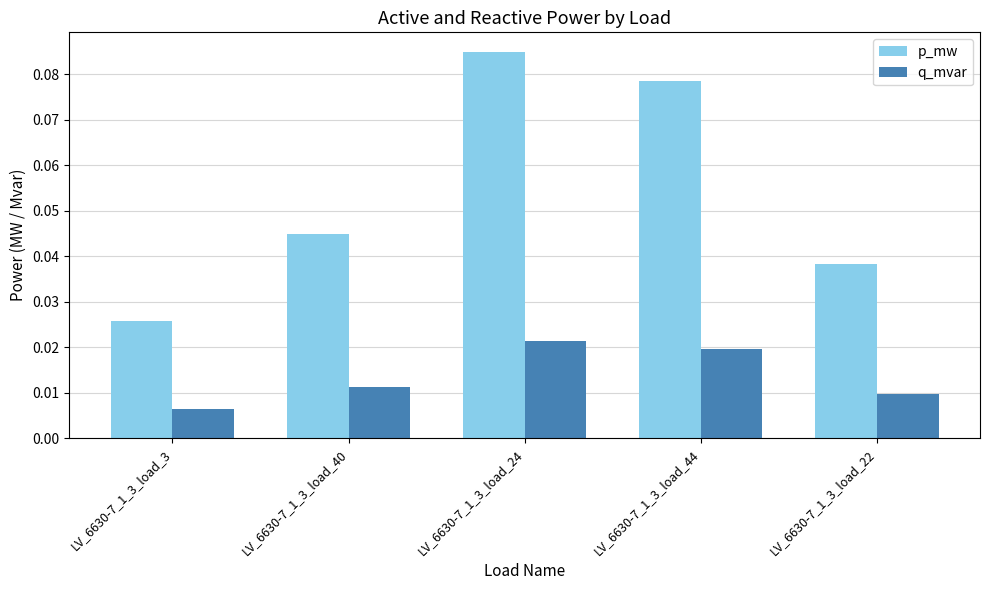

The value of p_mw at LV_6630-7_1_3_load_44 is 0.0. True or false?

False